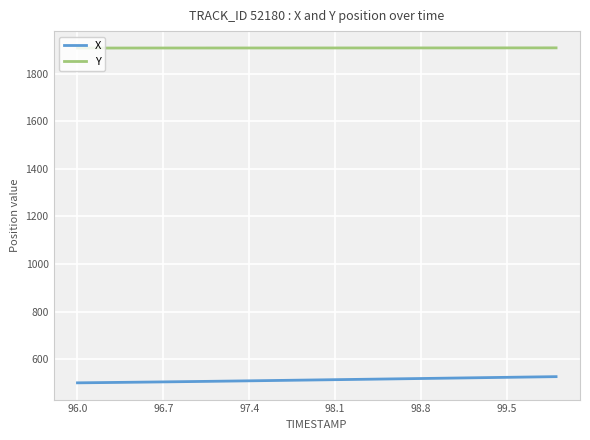

What is the highest value of the X series?

526.9